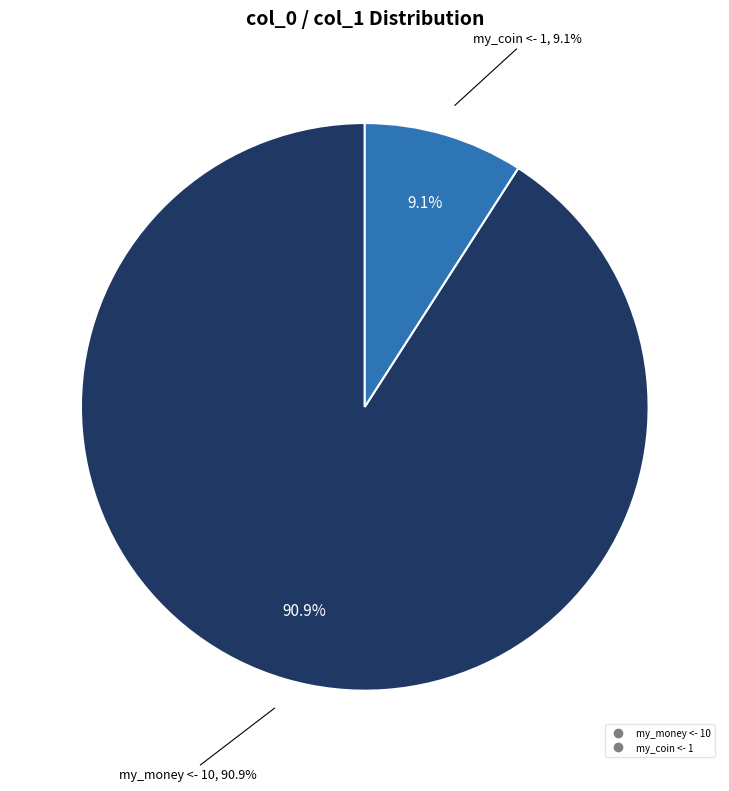

Is the sum of   m_m <- my_money*m+my_coin and my_money <- 10 greater than half?

Yes